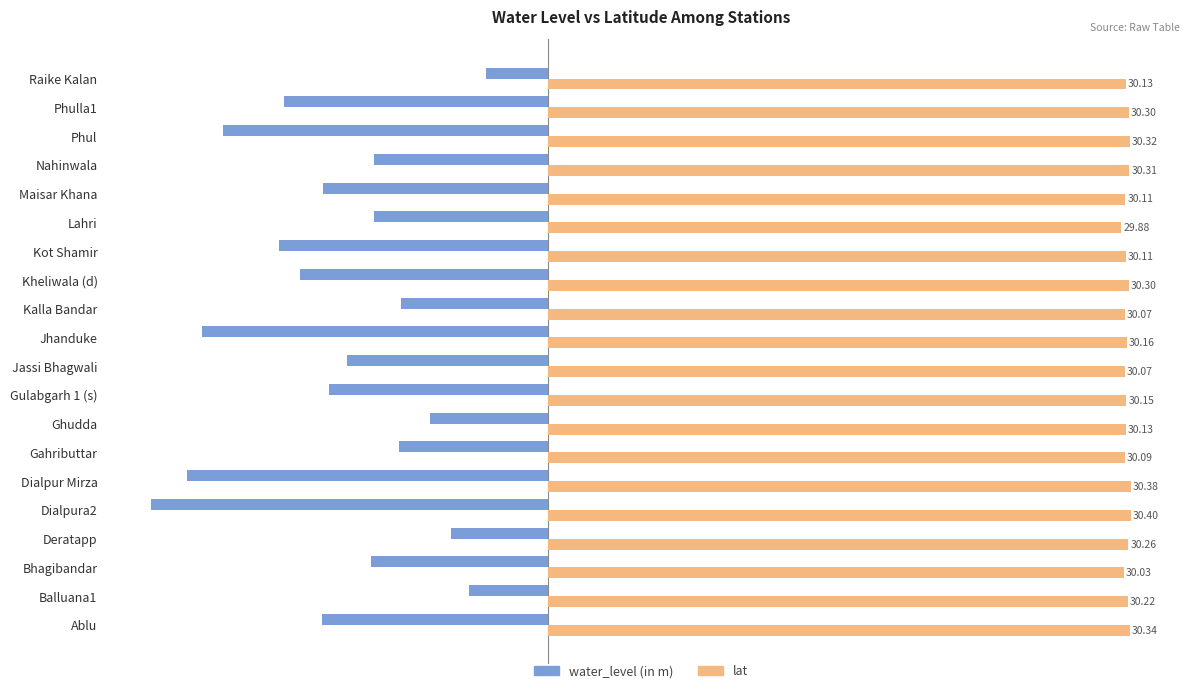

At how many categories does at least one series exceed 16?

20